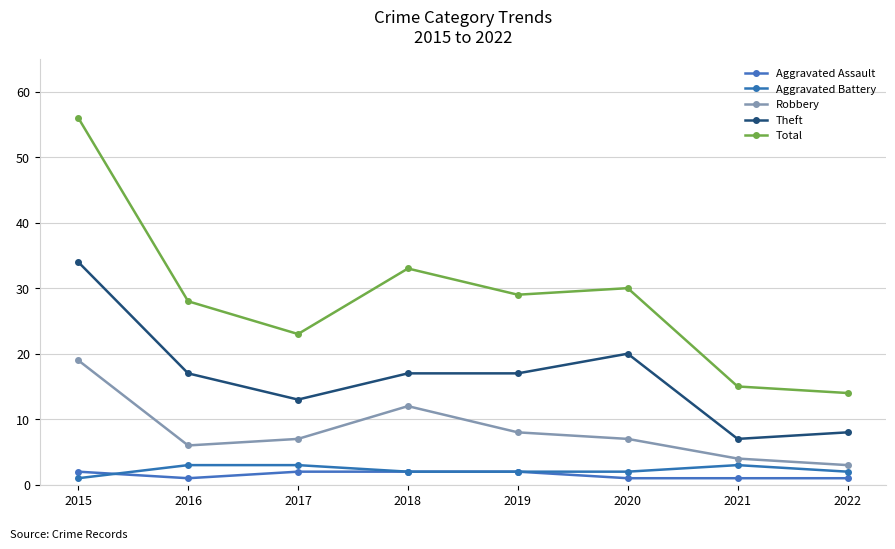

True or false: Aggravated Battery and Total cross at least once.

False